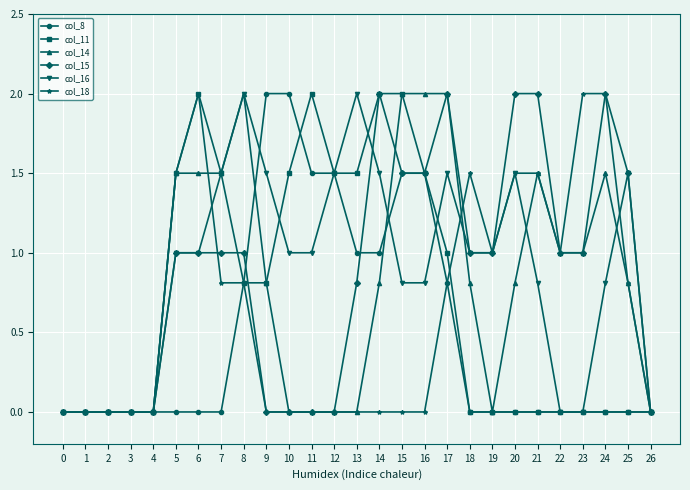

At which category is the sum across all series the highest?

17